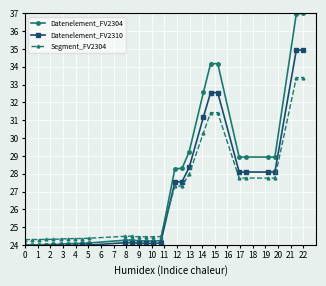

Which series ends up on top after the final intersection of Segment_FV2304 and Datenelement_FV2310?

Datenelement_FV2310